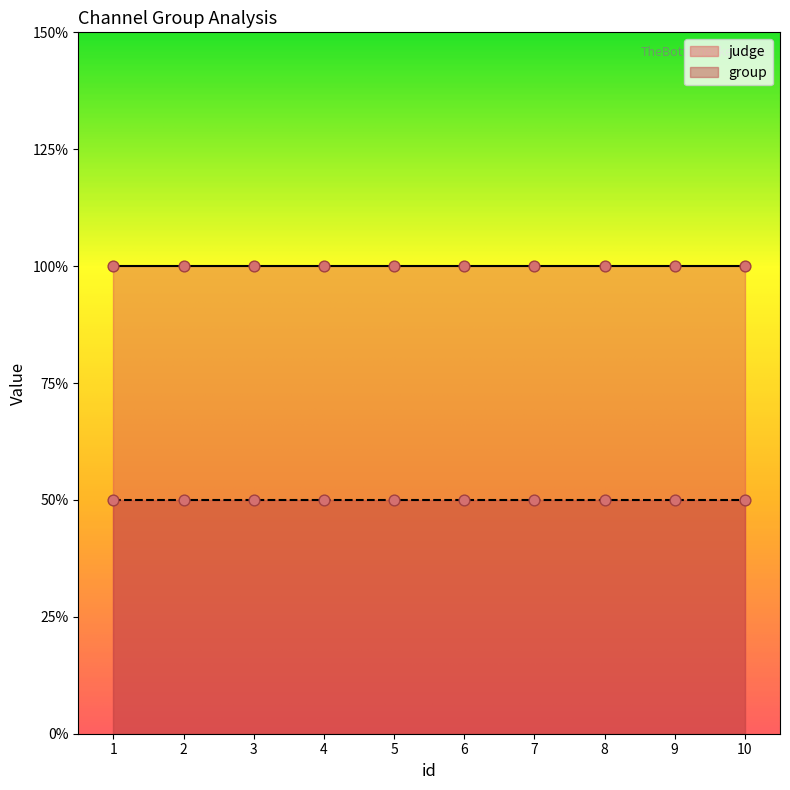

What are all the series names shown in the legend?

judge, group